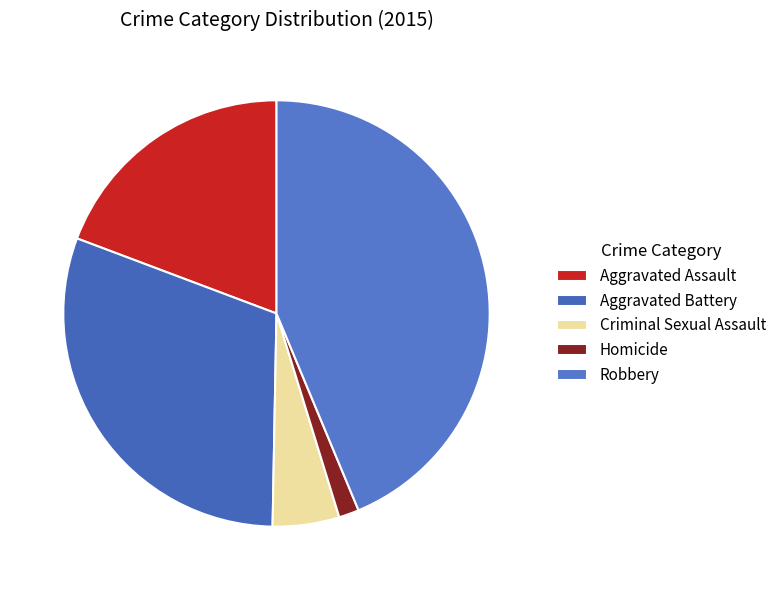

To the nearest percent, what is the average slice percentage?

20%